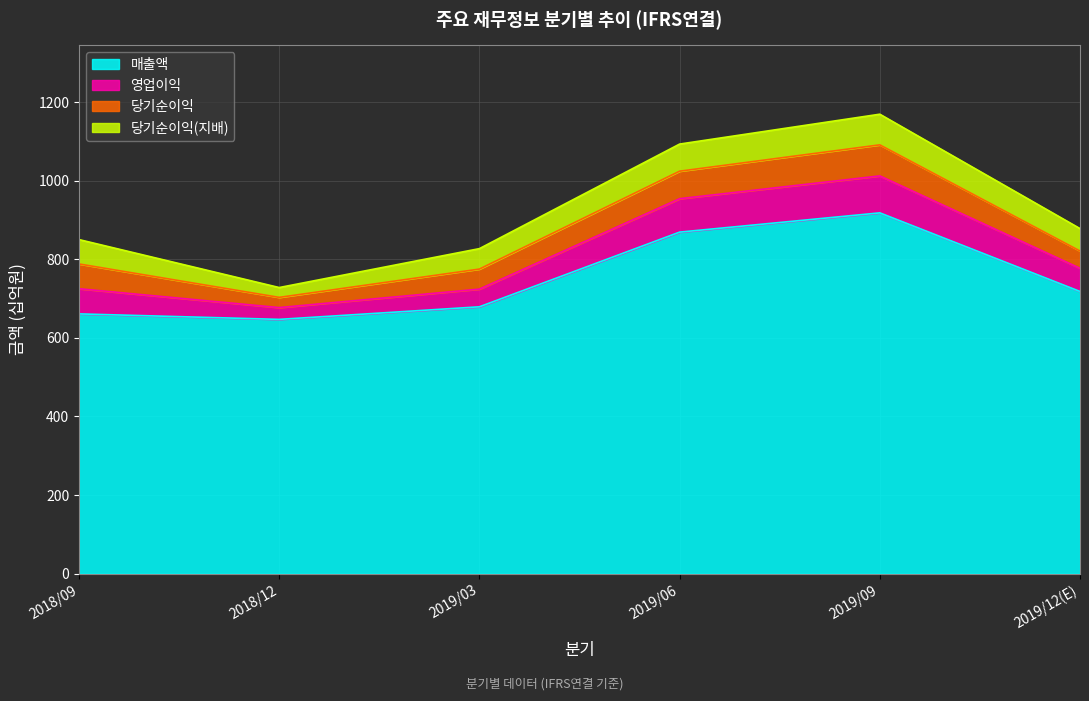

After their last crossing, which series has the higher values: 당기순이익 or 영업이익?

영업이익